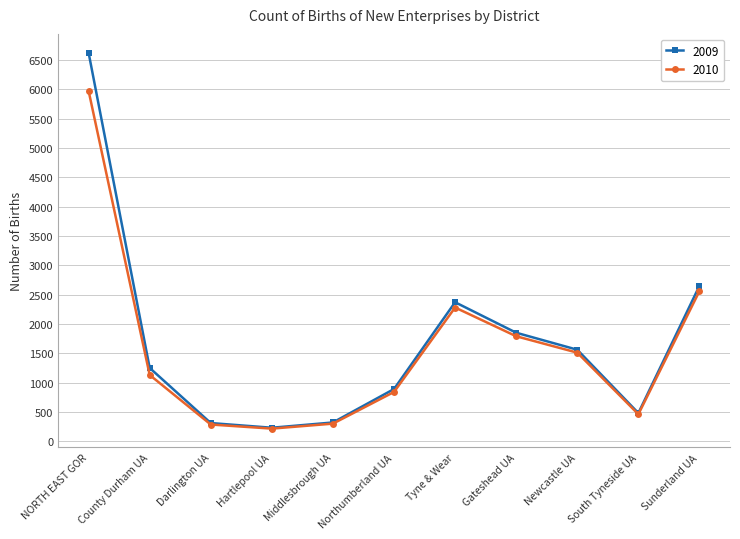

What is the value of the 2010 point at the 9th from the left?

1510